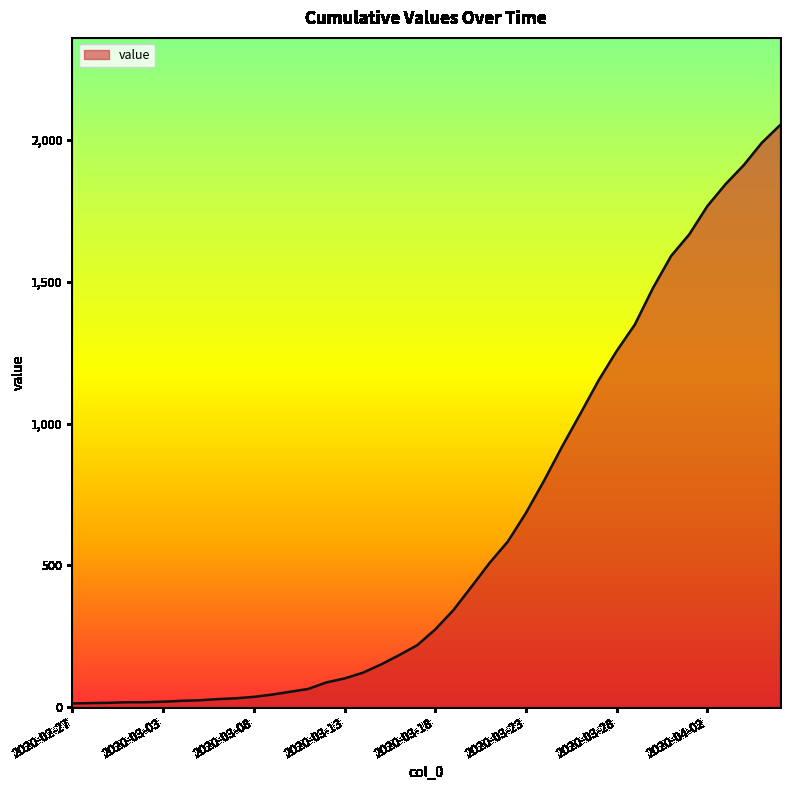

What is the minimum value shown in the chart?

13